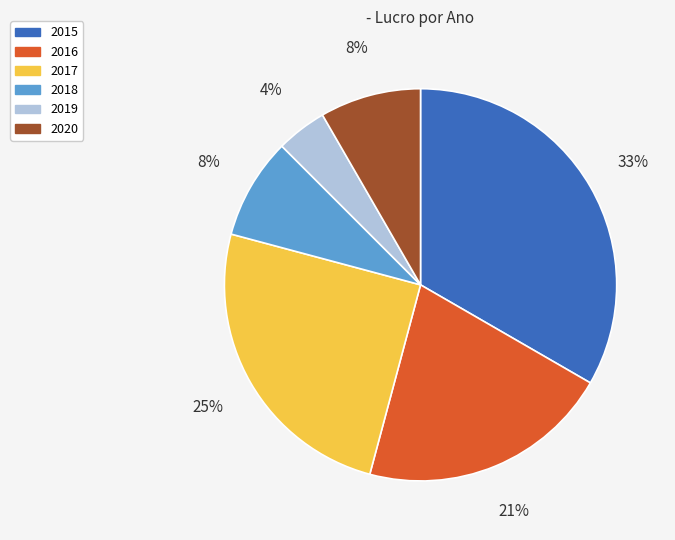

Do 2020 and 2017 together represent more than half of the pie?

No